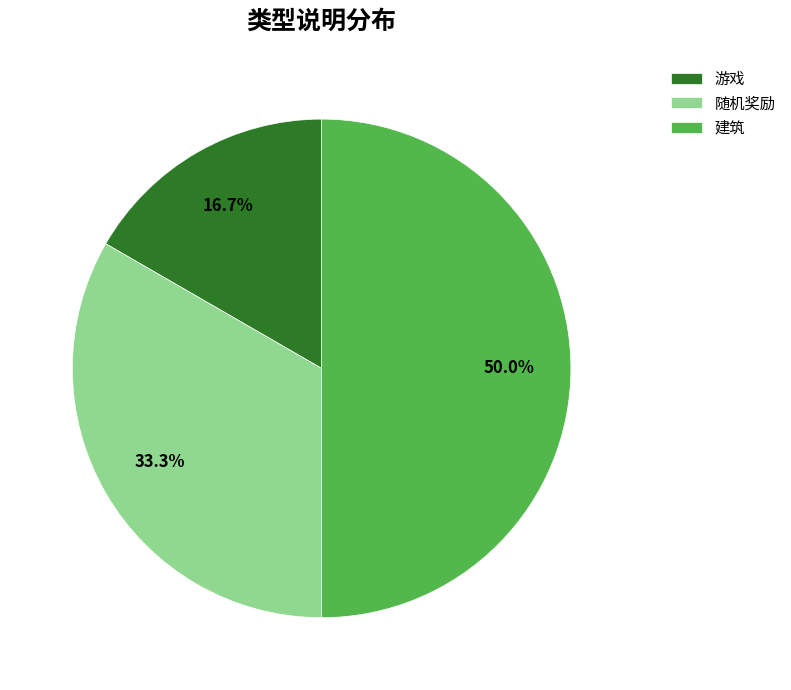

The 游戏 slice represents 17% of the pie. True or false?

True